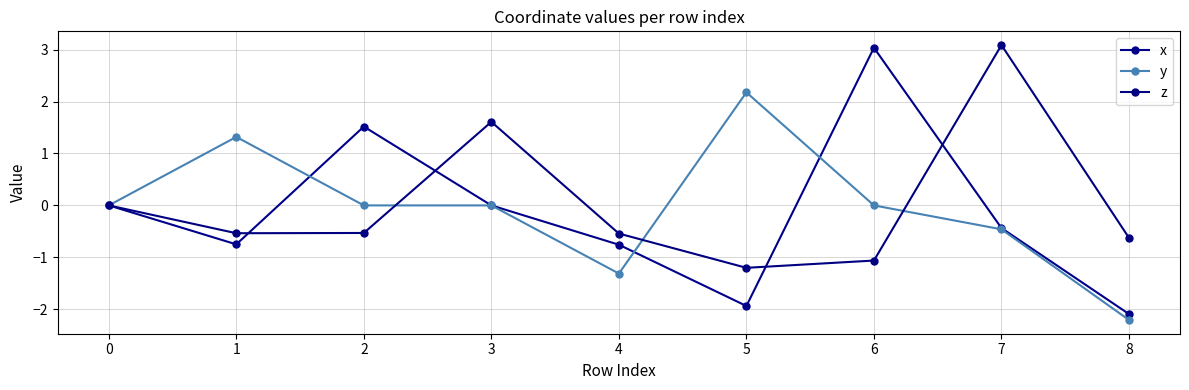

How many categories are shown in the chart?

9